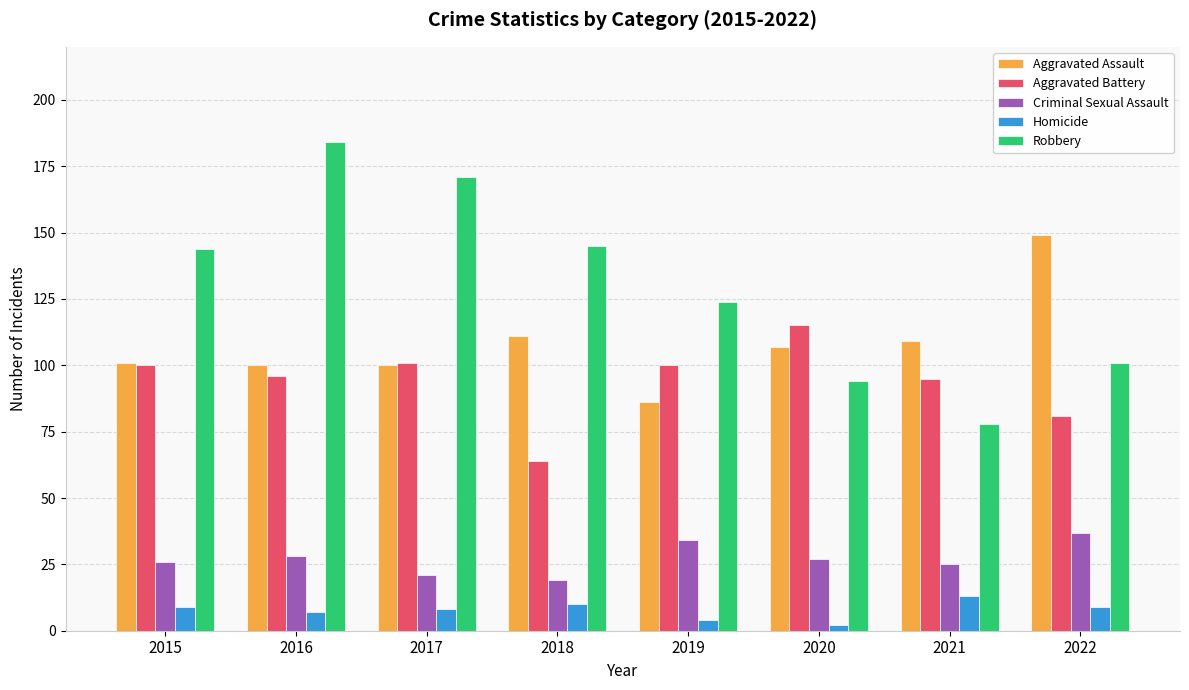

Reading right to left, list all the values displayed in this chart.

Aggravated Assault: 2022=149	2021=109	2020=107	2019=86	2018=111	2017=100	2016=100	2015=101
Aggravated Battery: 2022=81	2021=95	2020=115	2019=100	2018=64	2017=101	2016=96	2015=100
Criminal Sexual Assault: 2022=37	2021=25	2020=27	2019=34	2018=19	2017=21	2016=28	2015=26
Homicide: 2022=9	2021=13	2020=2	2019=4	2018=10	2017=8	2016=7	2015=9
Robbery: 2022=101	2021=78	2020=94	2019=124	2018=145	2017=171	2016=184	2015=144